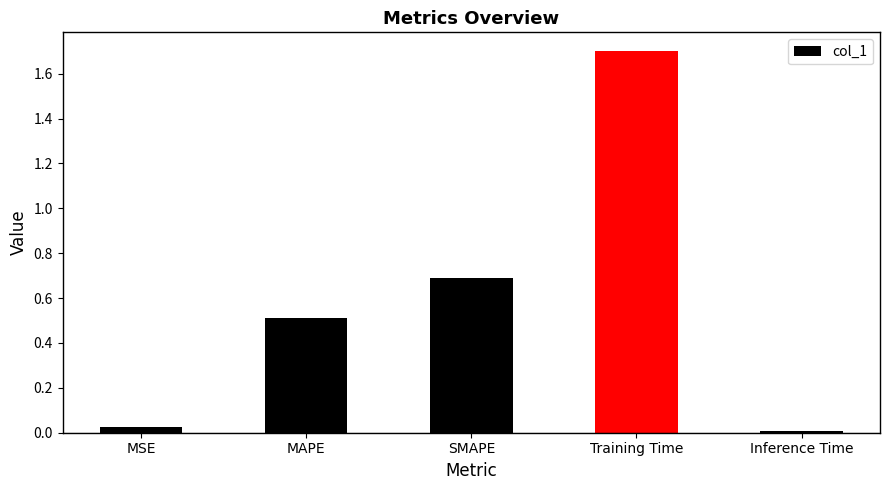

At which category does the chart reach its peak across all series?

Training Time